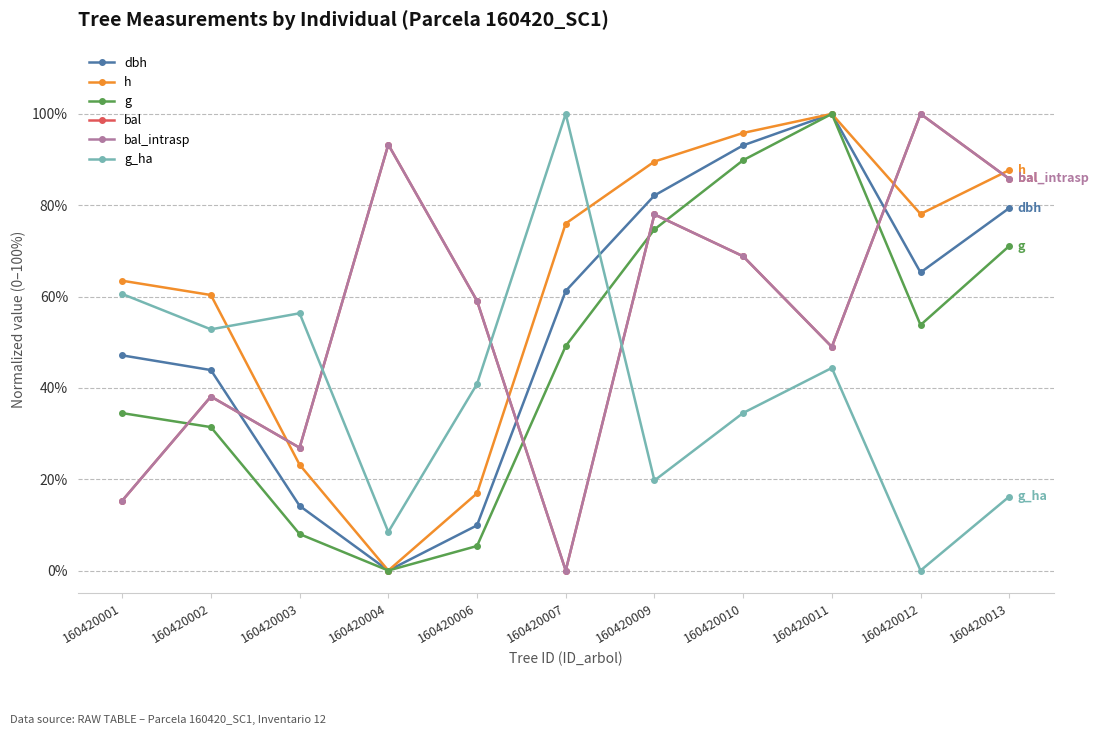

Is it true that h equals 16.7 at 160420012?

False